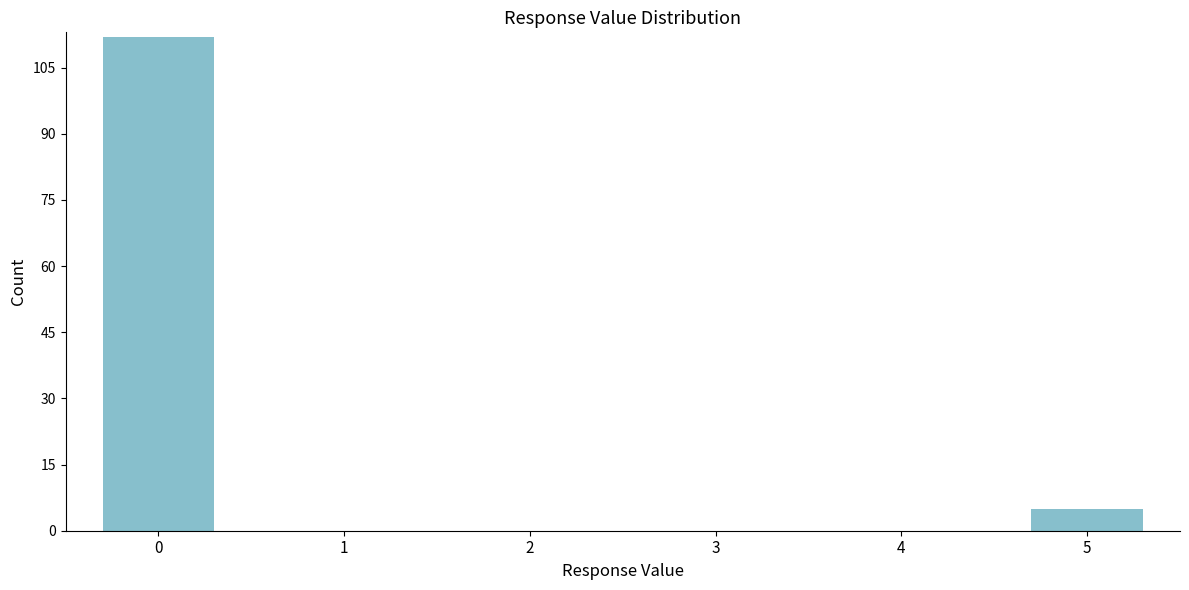

Reading right to left, list all the values displayed in this chart.

5=5	4=0	3=0	2=0	1=0	0=112